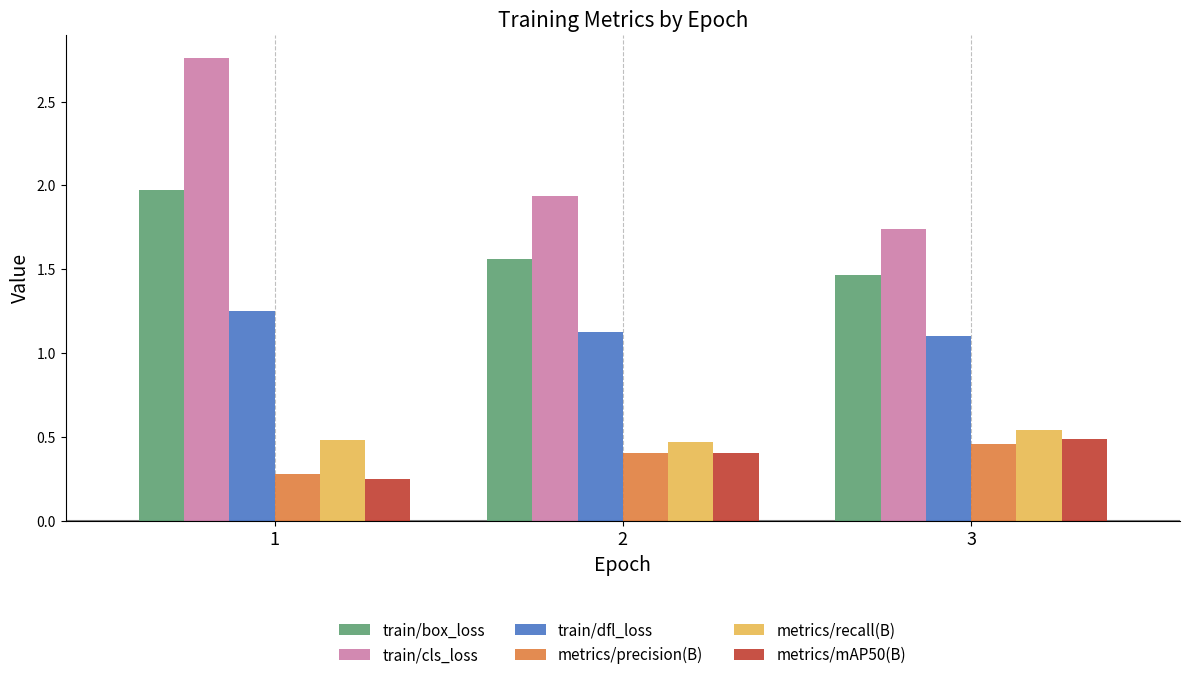

What is the highest value of the train/box_loss series?

2.0